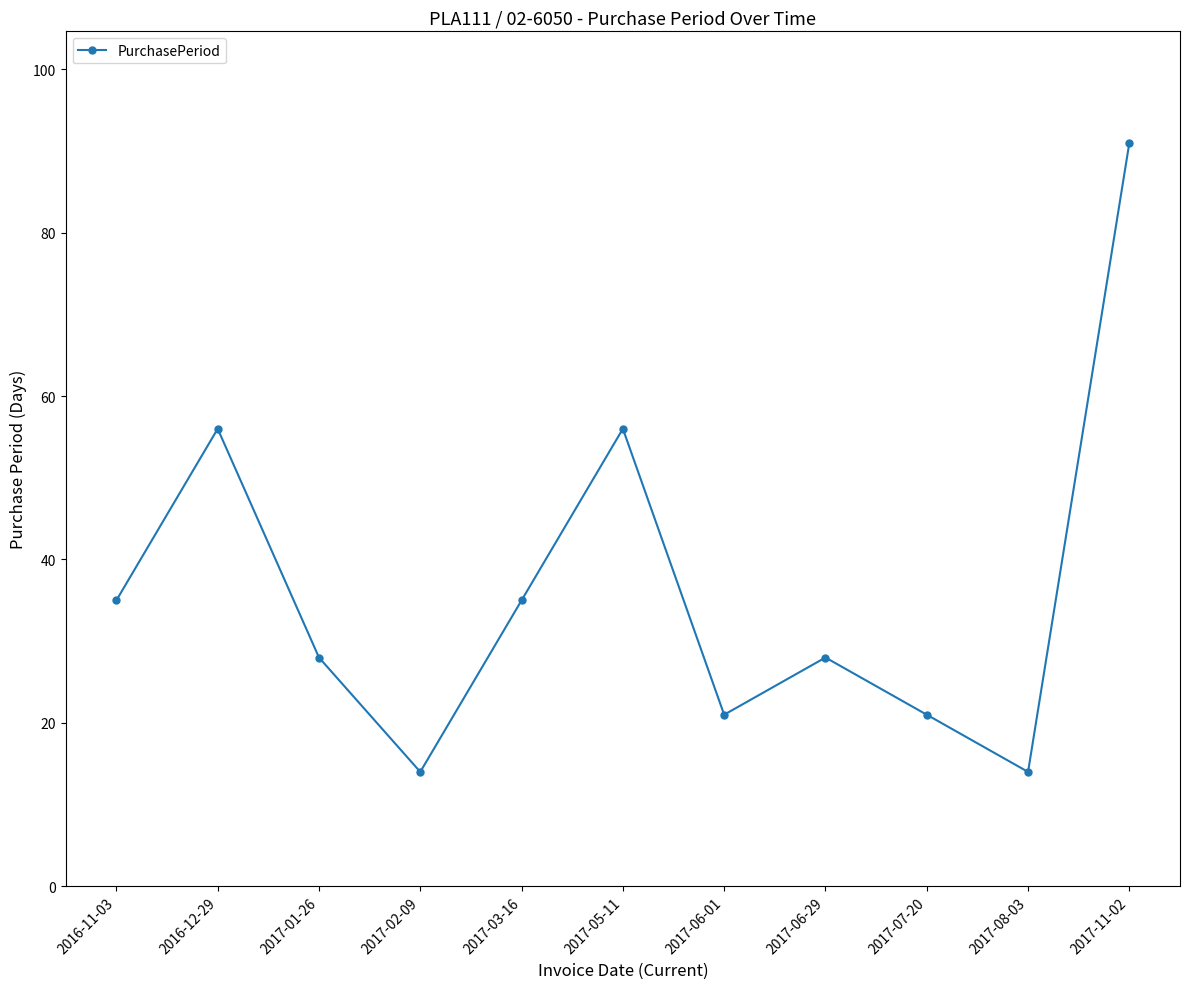

Does the chart display data point markers on the line(s)?

Yes